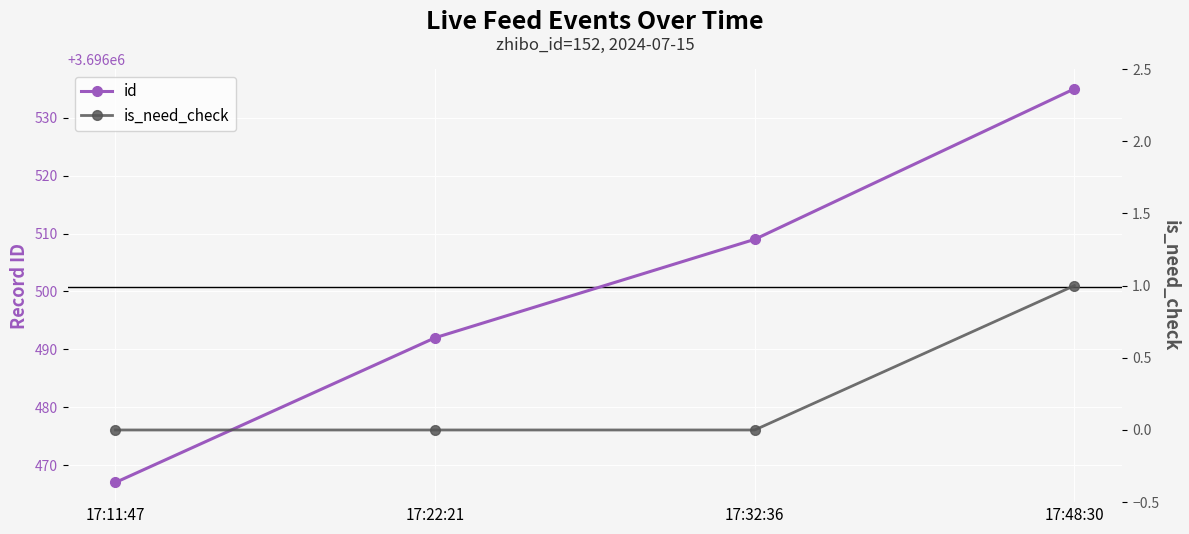

Rank the series by their average value, from highest to lowest.

id, is_need_check